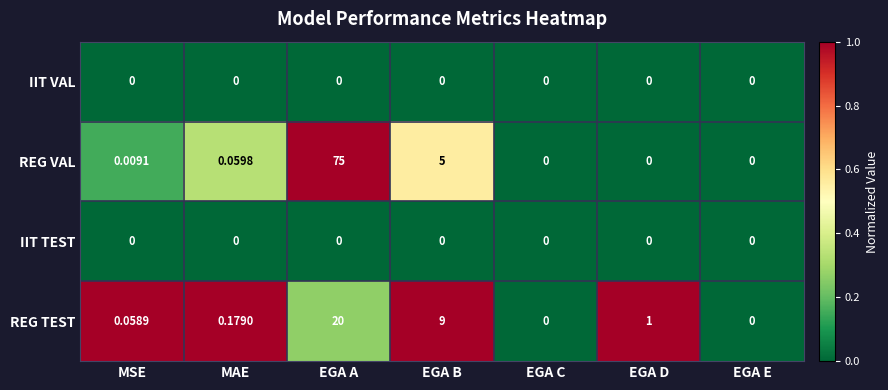

Which series has the largest total across all categories?

REG VAL